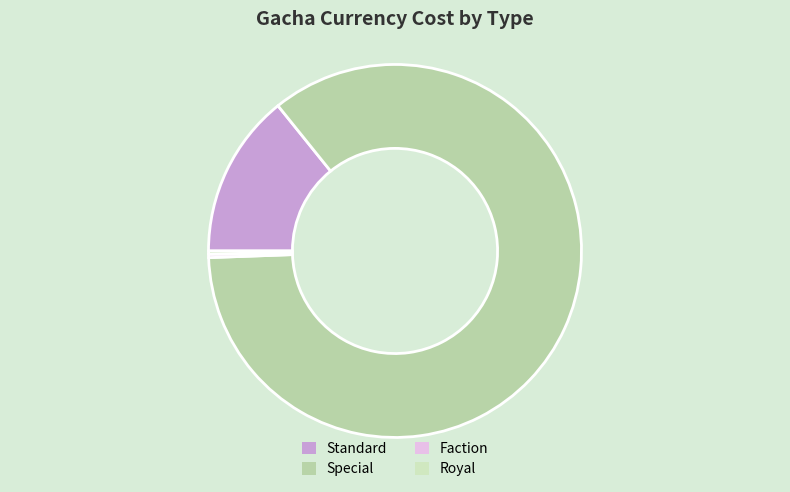

To the nearest percent, what is the combined percentage of Special and Royal?

86%